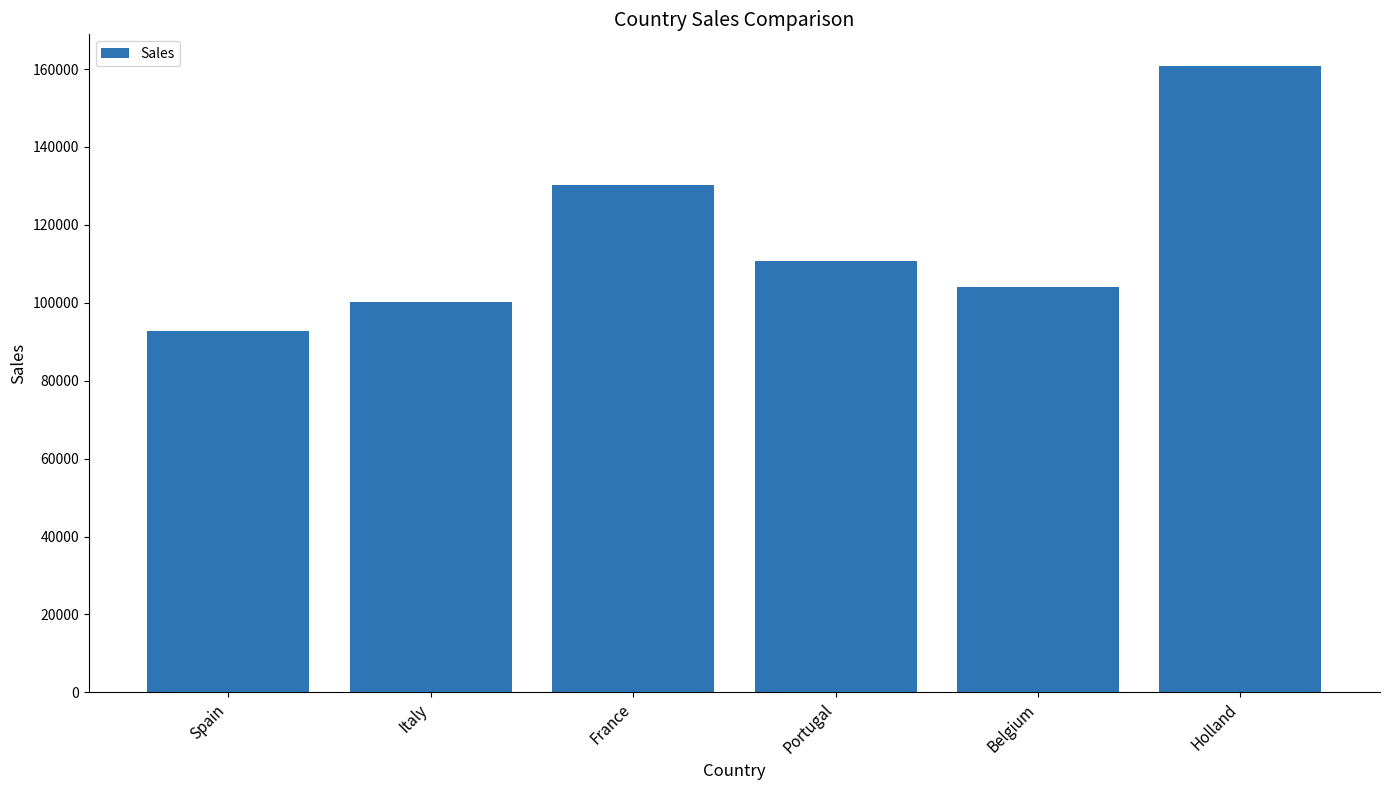

How many bars are there in total?

6